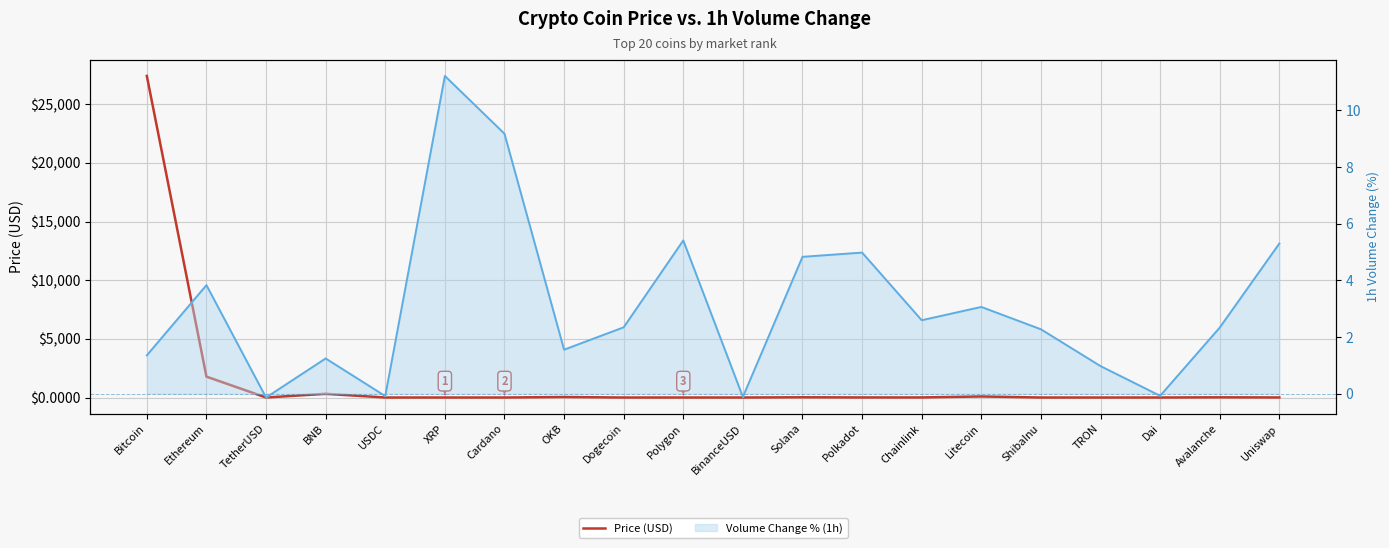

Reading right to left, transcribe all the data shown in this chart.

Price (USD): 5.9	16.8	1.0	0.1	0.0	89.8	7.0	6.1	20.7	1.0	1.1	0.1	42.8	0.4	0.5	1.0	313.9	1.0	1780.3	27403.8
Volume Change % (1h) line: 5.3	2.3	-0.1	1.0	2.3	3.1	2.6	5.0	4.8	-0.1	5.4	2.3	1.6	9.2	11.2	-0.1	1.2	-0.1	3.8	1.4